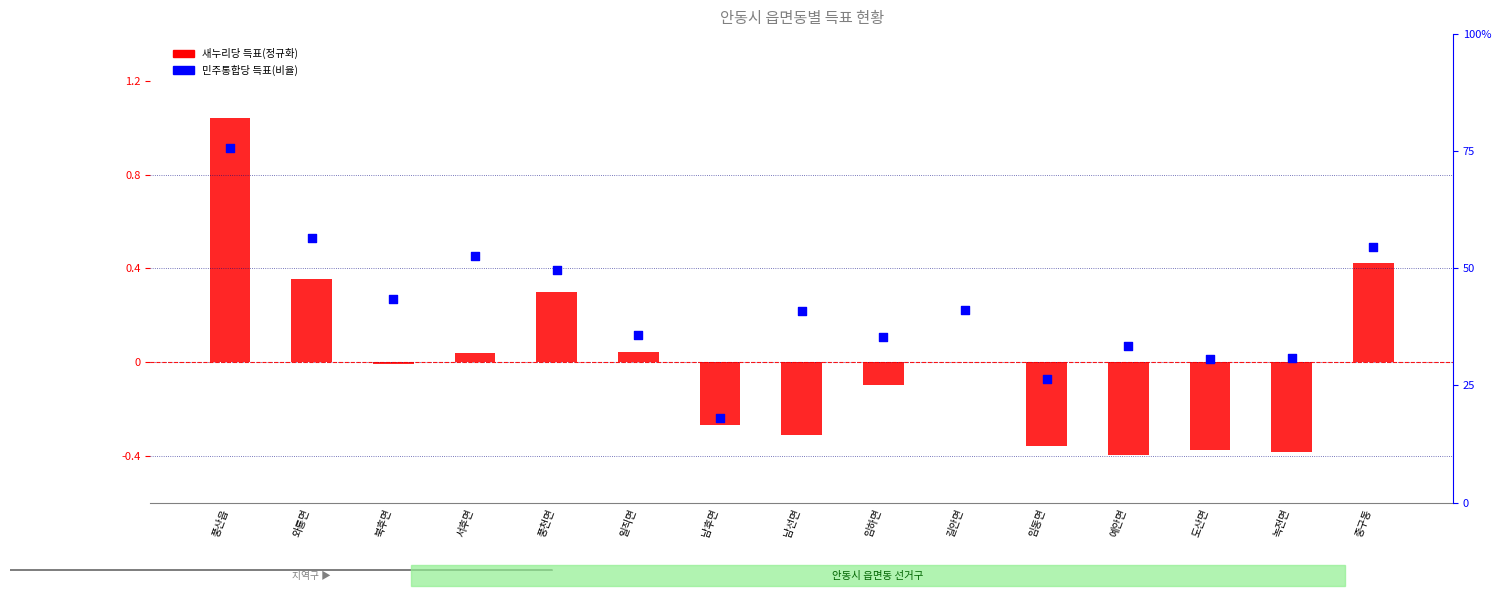

At which category is the sum across all series the highest?

풍산읍